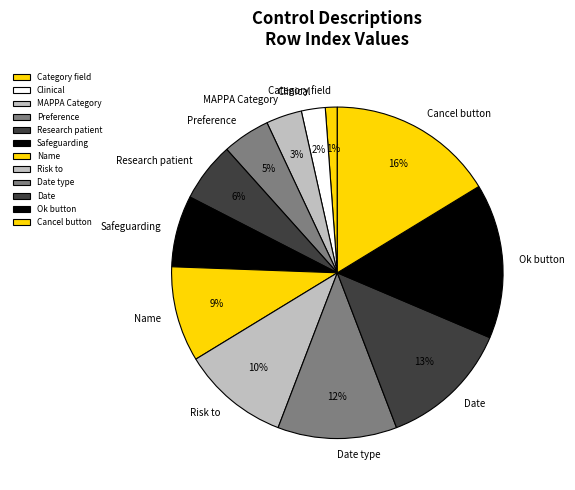

Is it true that Date type is 1% of the pie?

False